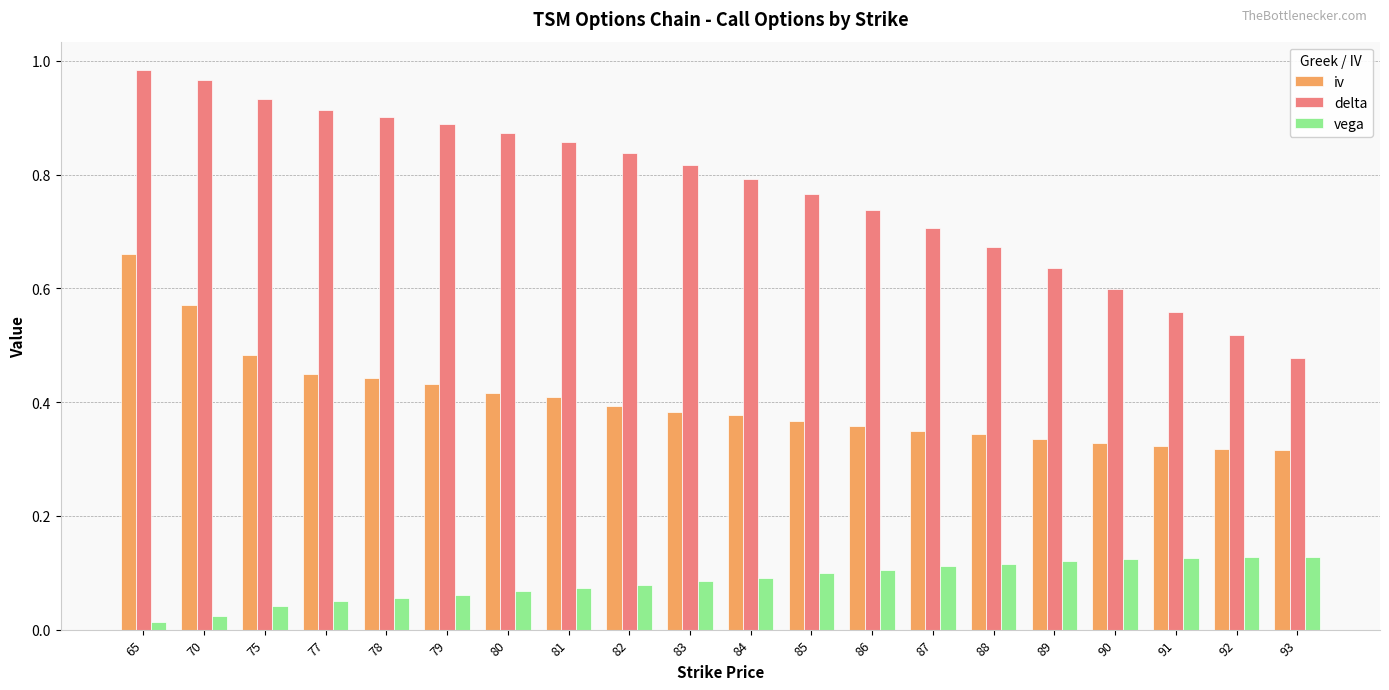

Between 70 and 93, which series saw the biggest shift?

delta